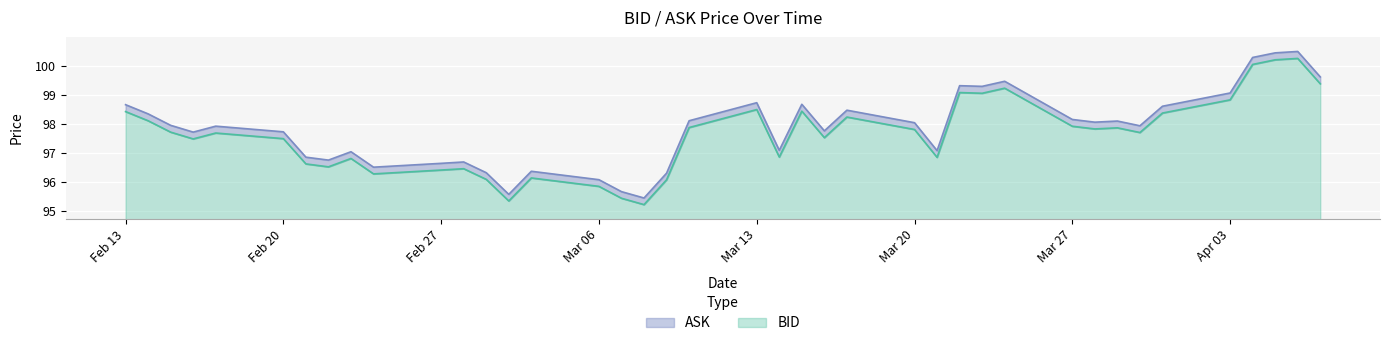

True or false: ASK and BID cross at least once.

False